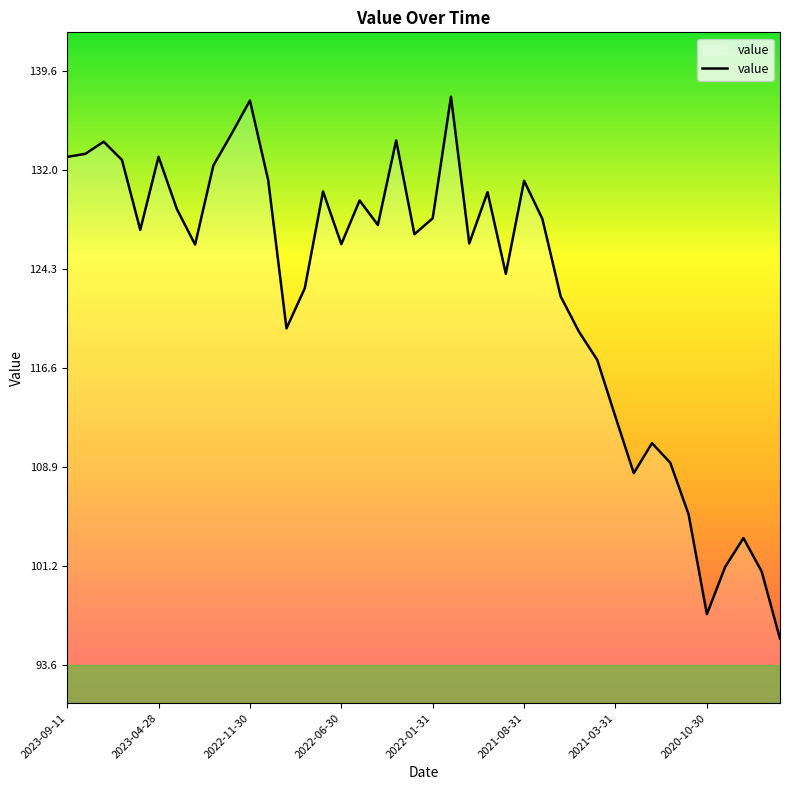

True or false: there are more than 2 points higher than both neighbors.

True